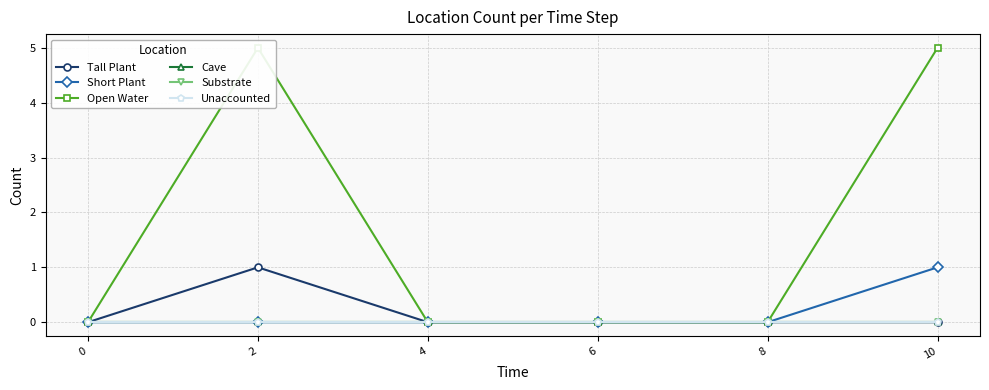

True or false: Short Plant and Substrate intersect in this chart.

False